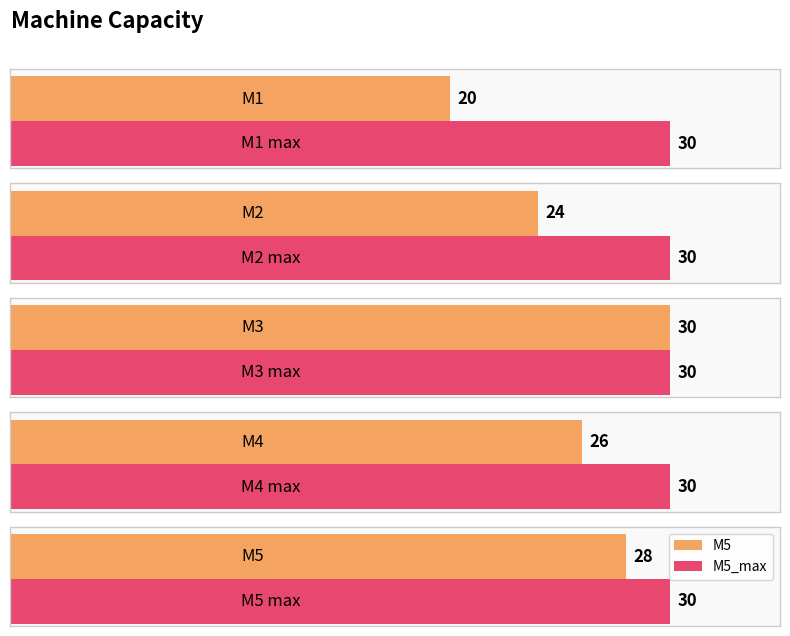

At which label is the value closest to 25?

M2